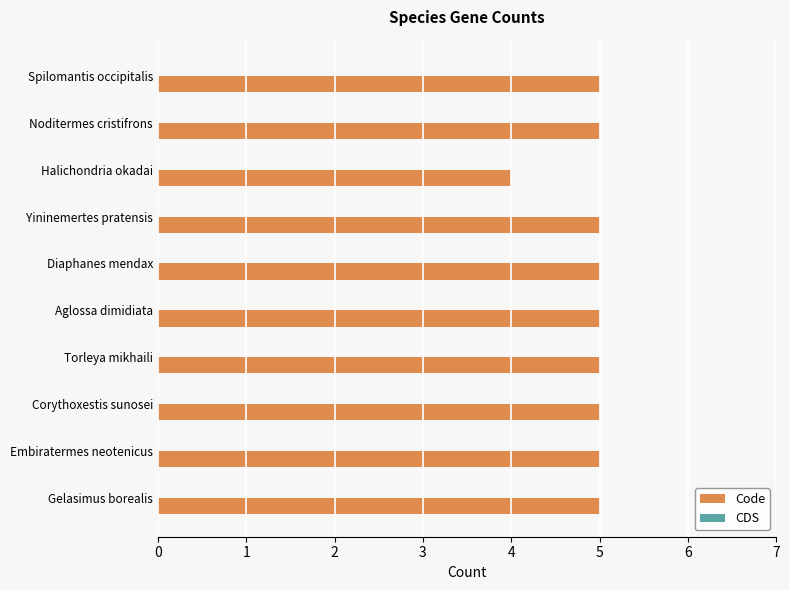

Reading top to bottom, extract all data points from this chart.

Spilomantis occipitalis=5	Noditermes cristifrons=5	Halichondria okadai=4	Yininemertes pratensis=5	Diaphanes mendax=5	Aglossa dimidiata=5	Torleya mikhaili=5	Corythoxestis sunosei=5	Embiratermes neotenicus=5	Gelasimus borealis=5